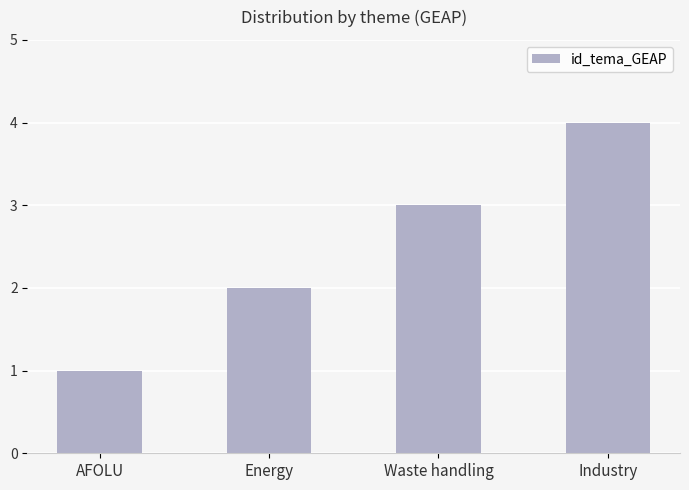

At which category does the chart reach its peak across all series?

Industry